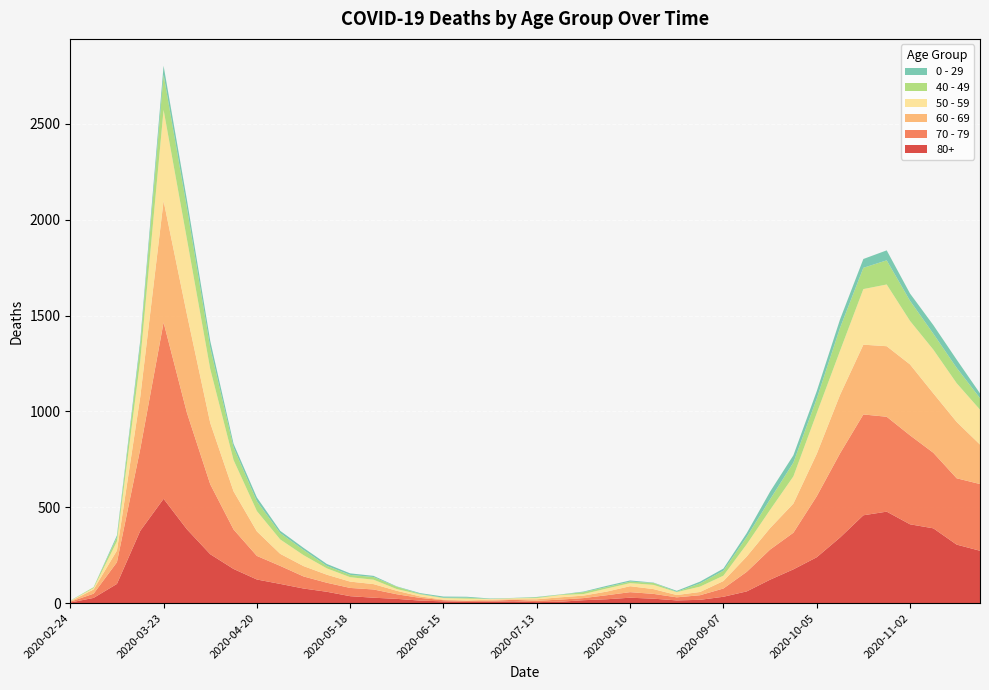

Reading left to right, transcribe all the data shown in this chart.

80+: 2020-02-24=3	2020-03-02=27	2020-03-09=100	2020-03-16=377	2020-03-23=544	2020-03-30=385	2020-04-06=255	2020-04-13=178	2020-04-20=123	2020-04-27=100	2020-05-04=76	2020-05-11=59	2020-05-18=36	2020-05-25=28	2020-06-01=22	2020-06-08=13	2020-06-15=9	2020-06-22=6	2020-06-29=7	2020-07-06=9	2020-07-13=5	2020-07-20=7	2020-07-27=15	2020-08-03=20	2020-08-10=28	2020-08-17=23	2020-08-24=14	2020-08-31=17	2020-09-07=33	2020-09-14=61	2020-09-21=122	2020-09-28=176	2020-10-05=239	2020-10-12=342	2020-10-19=458	2020-10-26=477	2020-11-02=411	2020-11-09=390	2020-11-16=305	2020-11-23=273
70 - 79: 2020-02-24=4	2020-03-02=22	2020-03-09=113	2020-03-16=427	2020-03-23=920	2020-03-30=608	2020-04-06=365	2020-04-13=206	2020-04-20=123	2020-04-27=94	2020-05-04=63	2020-05-11=47	2020-05-18=43	2020-05-25=43	2020-06-01=24	2020-06-08=14	2020-06-15=6	2020-06-22=5	2020-06-29=5	2020-07-06=8	2020-07-13=7	2020-07-20=11	2020-07-27=11	2020-08-03=21	2020-08-10=29	2020-08-17=25	2020-08-24=16	2020-08-31=24	2020-09-07=43	2020-09-14=102	2020-09-21=157	2020-09-28=191	2020-10-05=318	2020-10-12=439	2020-10-19=526	2020-10-26=495	2020-11-02=464	2020-11-09=394	2020-11-16=346	2020-11-23=348
60 - 69: 2020-02-24=2	2020-03-02=22	2020-03-09=61	2020-03-16=272	2020-03-23=634	2020-03-30=514	2020-04-06=320	2020-04-13=199	2020-04-20=128	2020-04-27=63	2020-05-04=54	2020-05-11=42	2020-05-18=33	2020-05-25=28	2020-06-01=18	2020-06-08=8	2020-06-15=3	2020-06-22=3	2020-06-29=6	2020-07-06=3	2020-07-13=8	2020-07-20=12	2020-07-27=13	2020-08-03=19	2020-08-10=31	2020-08-17=25	2020-08-24=12	2020-08-31=17	2020-09-07=39	2020-09-14=80	2020-09-21=112	2020-09-28=152	2020-10-05=221	2020-10-12=305	2020-10-19=364	2020-10-26=368	2020-11-02=370	2020-11-09=310	2020-11-16=294	2020-11-23=206
50 - 59: 2020-02-24=3	2020-03-02=7	2020-03-09=48	2020-03-16=190	2020-03-23=475	2020-03-30=392	2020-04-06=281	2020-04-13=163	2020-04-20=106	2020-04-27=75	2020-05-04=57	2020-05-11=33	2020-05-18=23	2020-05-25=23	2020-06-01=9	2020-06-08=10	2020-06-15=8	2020-06-22=9	2020-06-29=3	2020-07-06=5	2020-07-13=6	2020-07-20=12	2020-07-27=8	2020-08-03=16	2020-08-10=16	2020-08-17=22	2020-08-24=15	2020-08-31=28	2020-09-07=28	2020-09-14=64	2020-09-21=95	2020-09-28=142	2020-10-05=212	2020-10-12=230	2020-10-19=290	2020-10-26=322	2020-11-02=227	2020-11-09=228	2020-11-16=202	2020-11-23=182
40 - 49: 2020-02-24=0	2020-03-02=5	2020-03-09=21	2020-03-16=79	2020-03-23=183	2020-03-30=163	2020-04-06=111	2020-04-13=66	2020-04-20=51	2020-04-27=33	2020-05-04=27	2020-05-11=13	2020-05-18=12	2020-05-25=14	2020-06-01=12	2020-06-08=3	2020-06-15=2	2020-06-22=5	2020-06-29=1	2020-07-06=1	2020-07-13=4	2020-07-20=2	2020-07-27=10	2020-08-03=8	2020-08-10=8	2020-08-17=10	2020-08-24=2	2020-08-31=17	2020-09-07=26	2020-09-14=38	2020-09-21=55	2020-09-28=72	2020-10-05=76	2020-10-12=120	2020-10-19=111	2020-10-26=126	2020-11-02=105	2020-11-09=83	2020-11-16=80	2020-11-23=60
0 - 29: 2020-02-24=1	2020-03-02=0	2020-03-09=10	2020-03-16=25	2020-03-23=47	2020-03-30=42	2020-04-06=36	2020-04-13=19	2020-04-20=20	2020-04-27=12	2020-05-04=11	2020-05-11=10	2020-05-18=8	2020-05-25=6	2020-06-01=2	2020-06-08=4	2020-06-15=6	2020-06-22=5	2020-06-29=2	2020-07-06=1	2020-07-13=2	2020-07-20=1	2020-07-27=3	2020-08-03=6	2020-08-10=6	2020-08-17=2	2020-08-24=5	2020-08-31=9	2020-09-07=11	2020-09-14=20	2020-09-21=40	2020-09-28=38	2020-10-05=39	2020-10-12=44	2020-10-19=46	2020-10-26=52	2020-11-02=38	2020-11-09=45	2020-11-16=43	2020-11-23=25